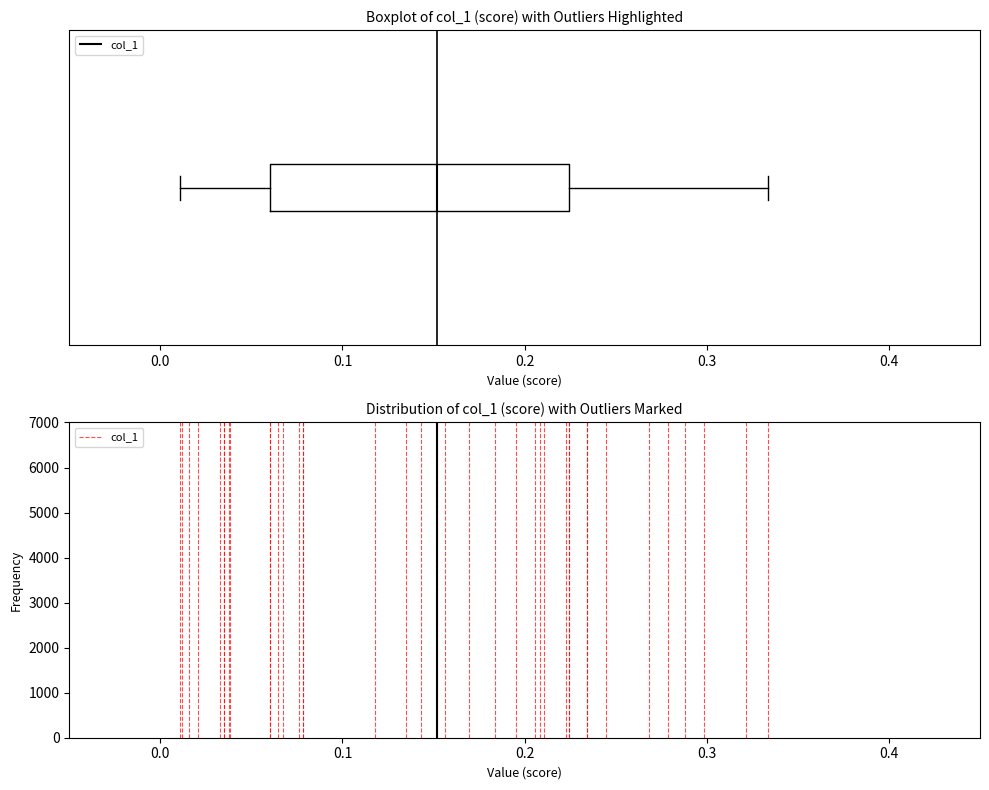

Transcribe this box plot: give where the median line is, the range the box spans, and where the two whiskers end, as read against the x-axis. The values are not printed on the chart, so give them approximately, as read against the axis.

median 0.15, box 0.06 to 0.22, whiskers 0.01 to 0.33